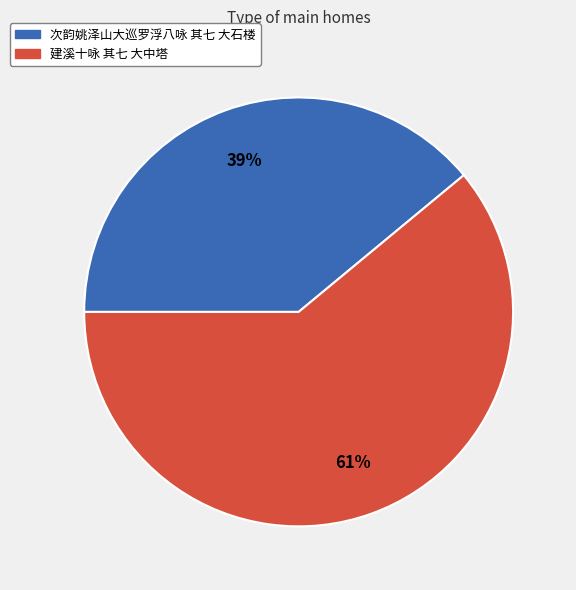

The 次韵姚泽山大巡罗浮八咏 其七 大石楼 slice represents 39% of the pie. True or false?

True